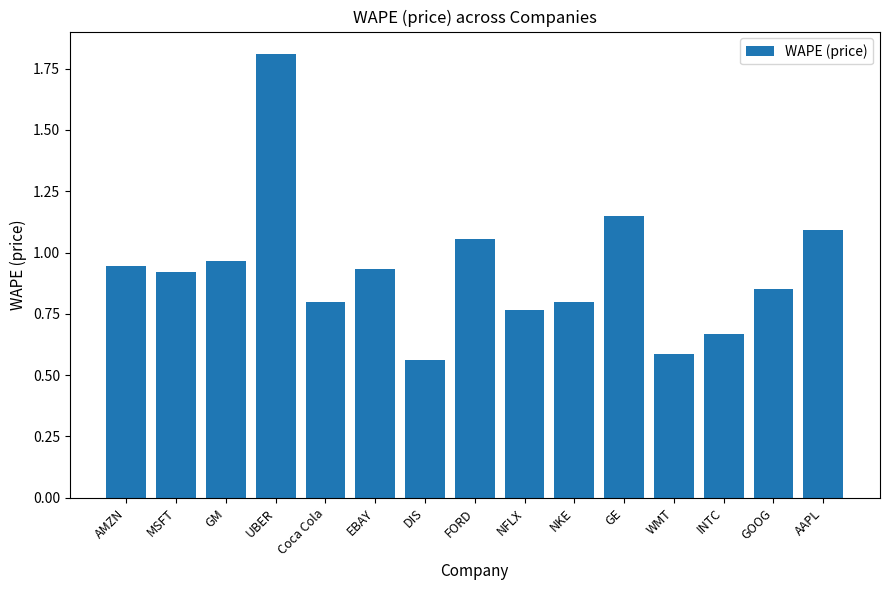

How many bars are there in total?

15